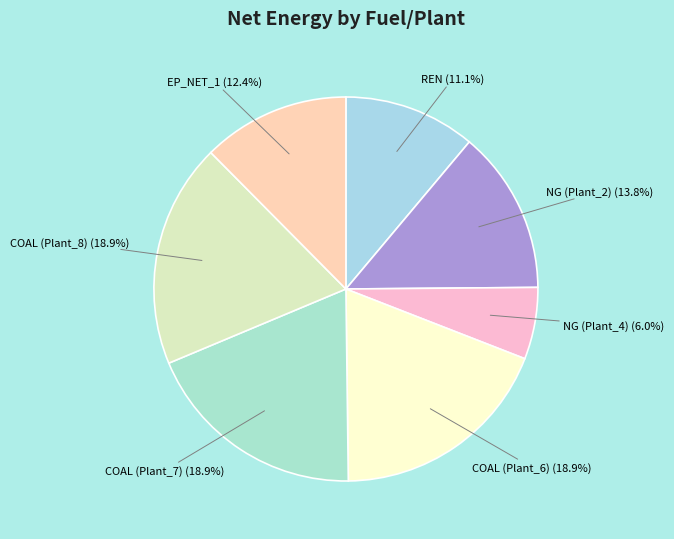

To the nearest percent, what is the difference between the largest and smallest slice percentages?

13%